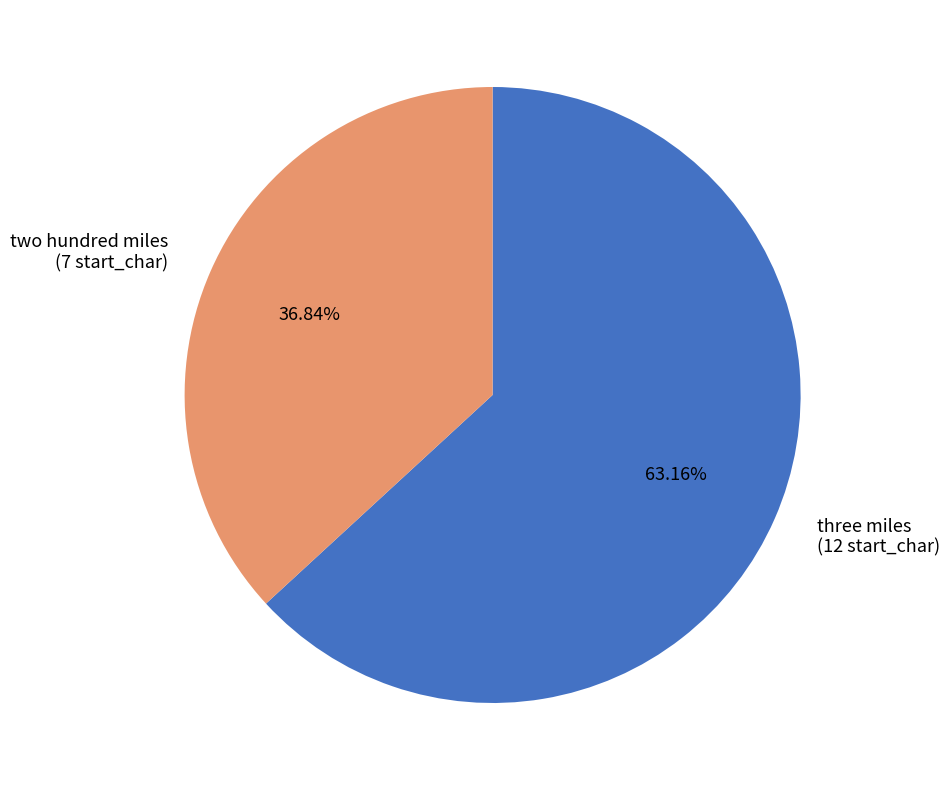

What percentage is the two hundred miles slice, to the nearest percent?

37%